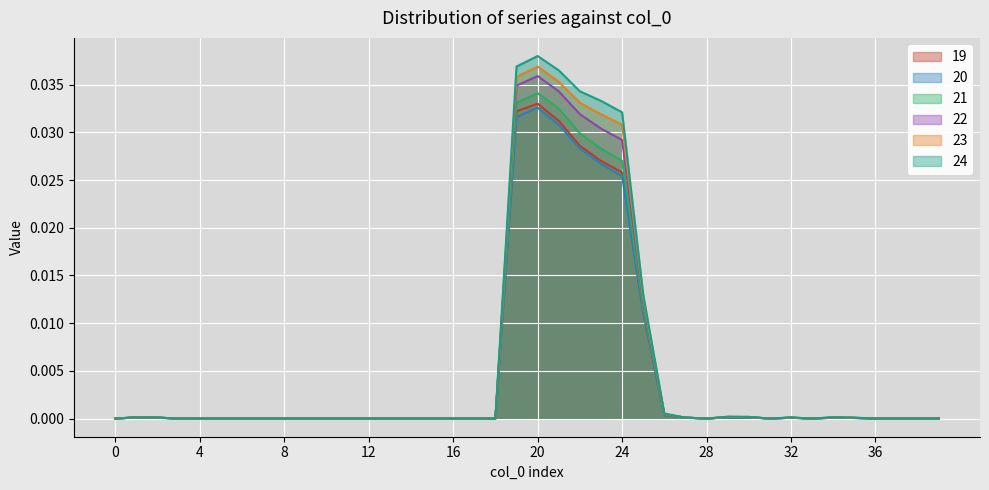

Which series has the widest spread of values?

24